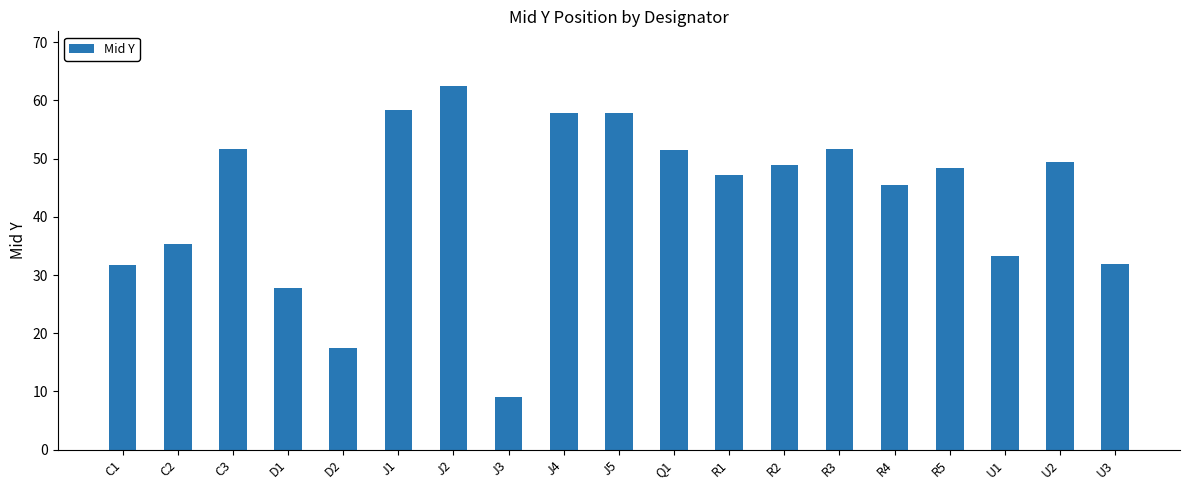

How many categories are shown in the chart?

19